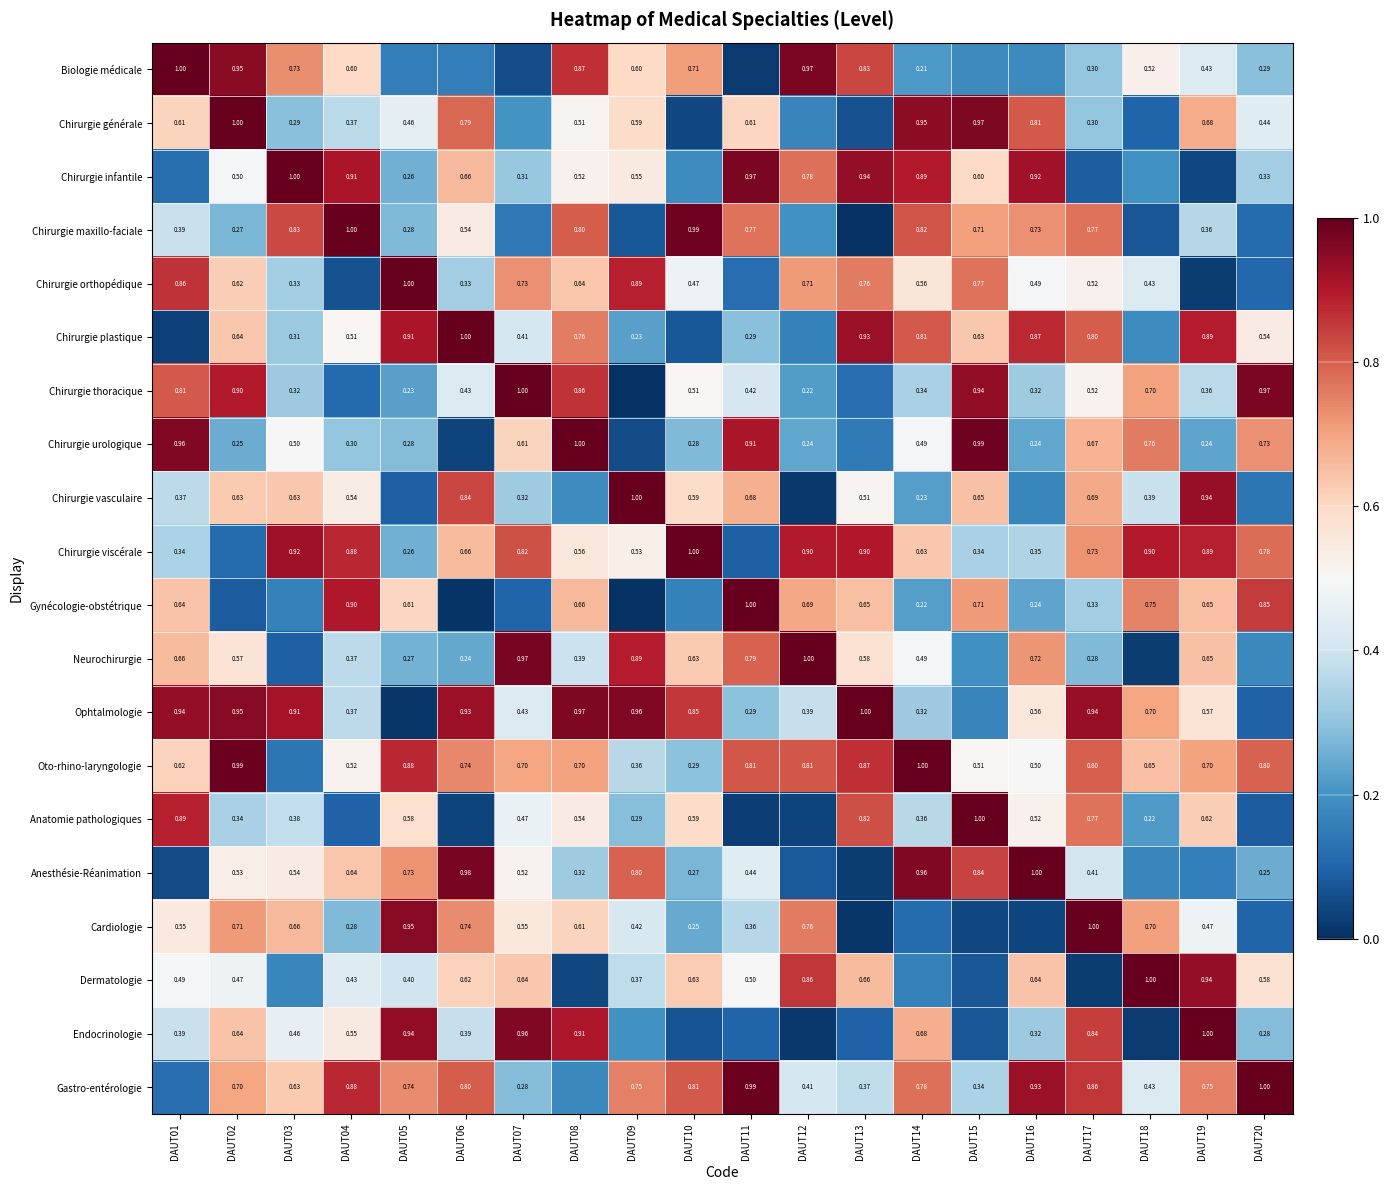

Is the value of Ophtalmologie at DAUT19 greater than the value of Anatomie pathologiques at DAUT14?

Yes